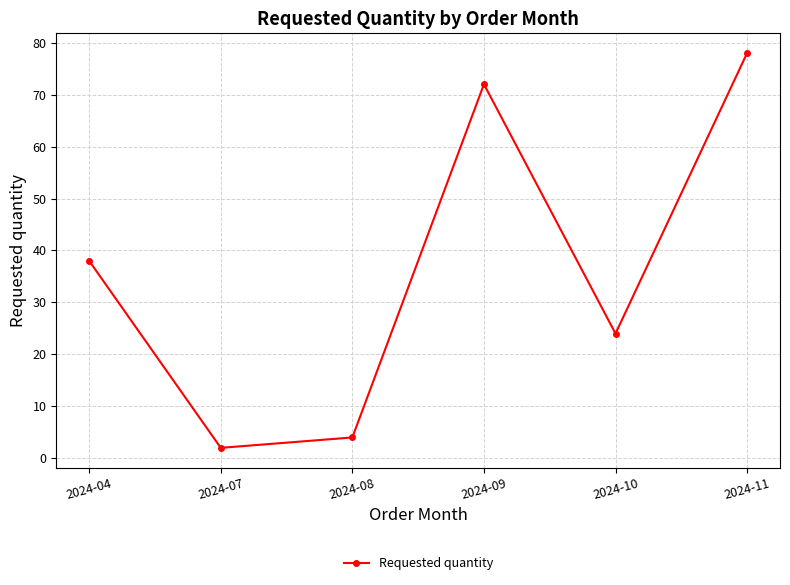

At which category does the chart reach its minimum across all series?

2024-07